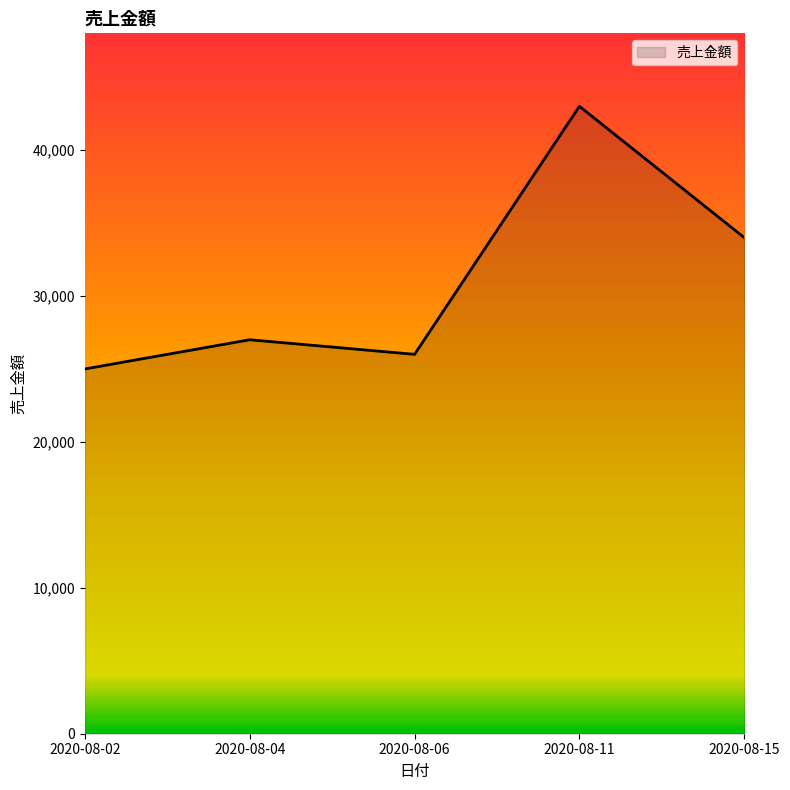

How many interior local peaks (higher than both neighbors) does the data have?

2